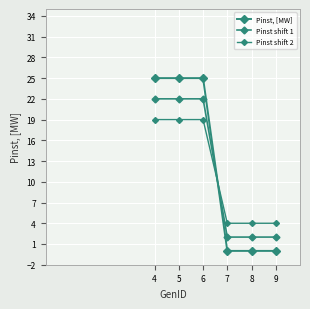

Which label corresponds to the largest value in the chart?

4